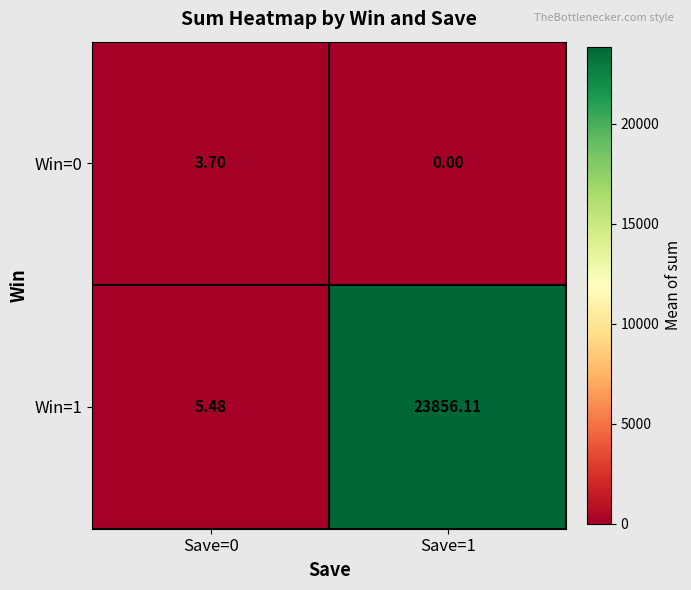

Count the number of data series in this chart.

2